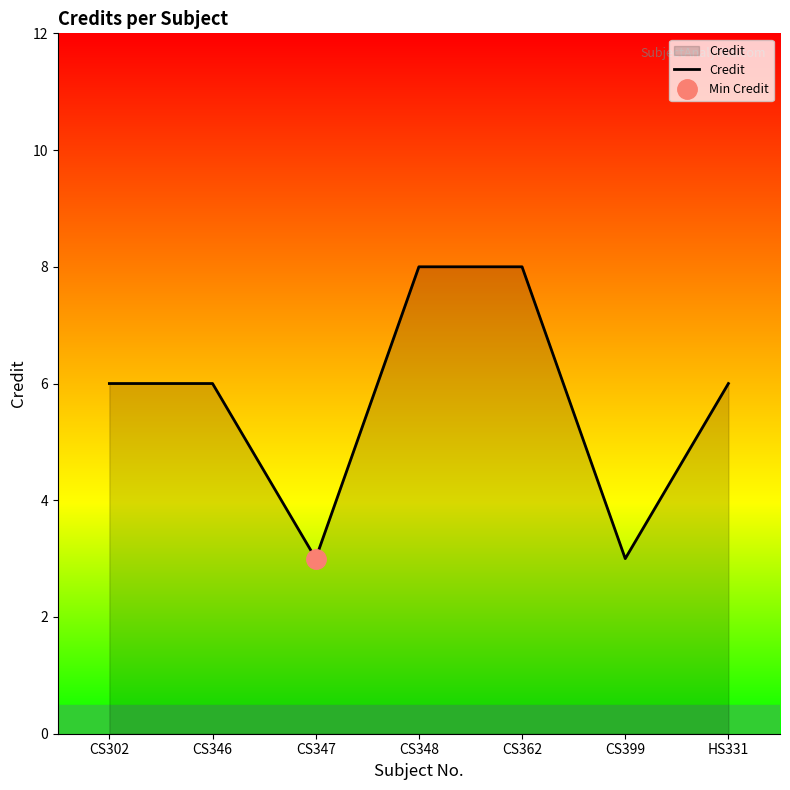

Reading left to right, extract all data points from this chart.

6	6	3	8	8	3	6